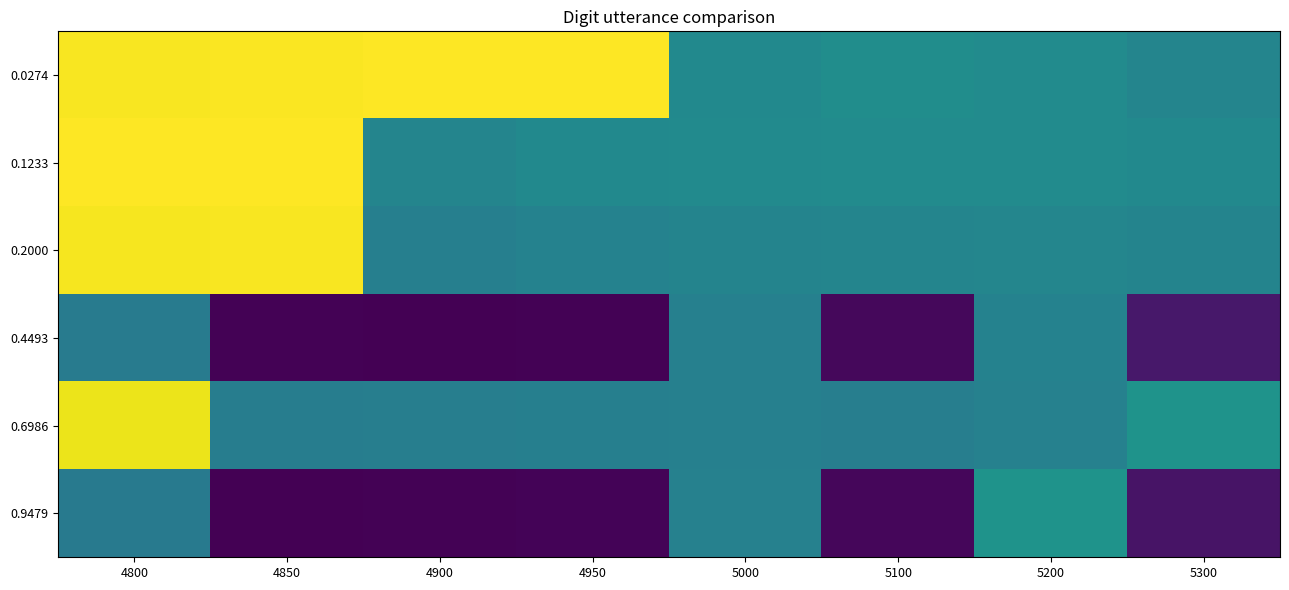

Between 5200 and 5100, which is larger?

5100